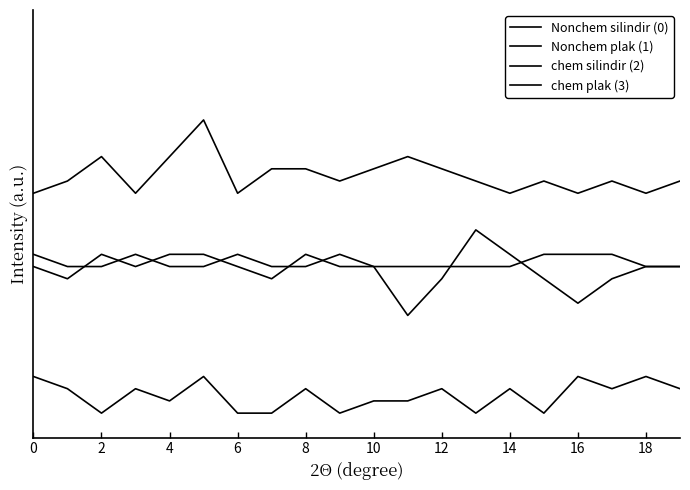

At which category does chem plak (3) reach its first local valley?

2